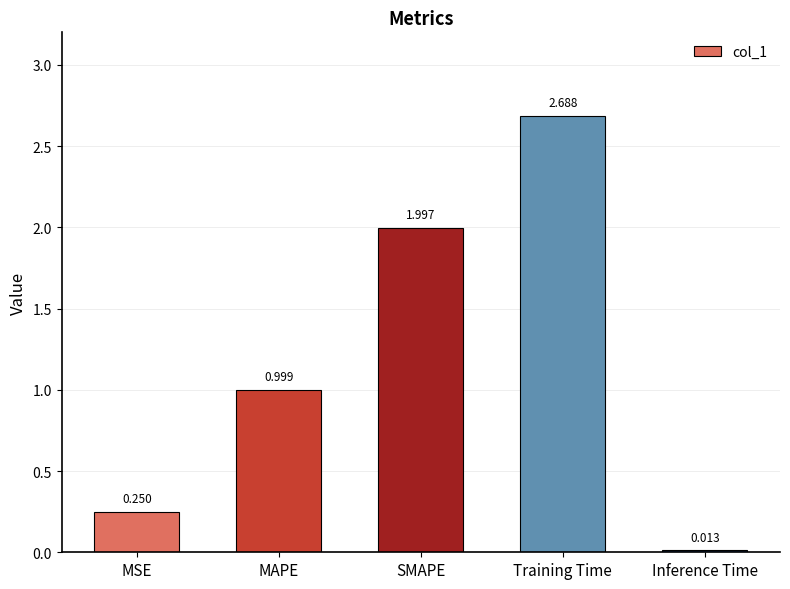

Is it true that the value at MAPE is 1.0?

True